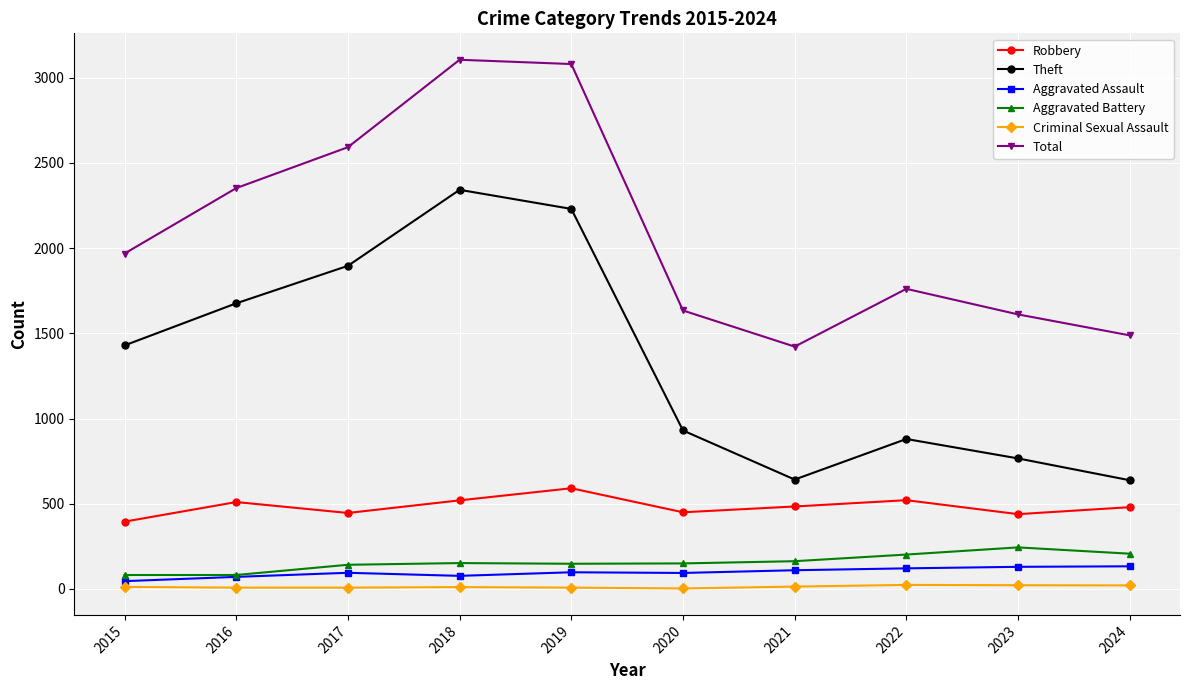

What is the difference between the highest and lowest values at 2022?

1737